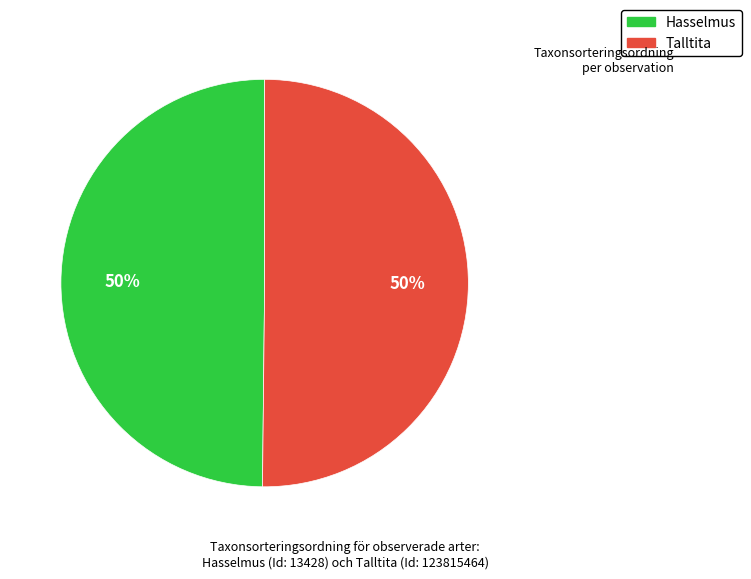

The Talltita slice represents 50% of the pie. True or false?

True